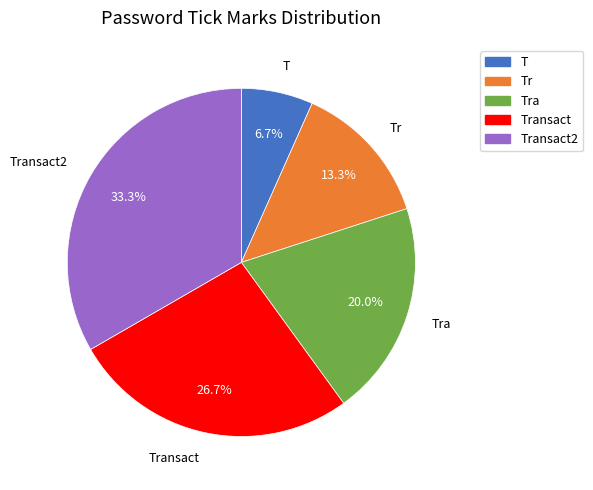

Is there any slice that represents more than half of the pie?

No